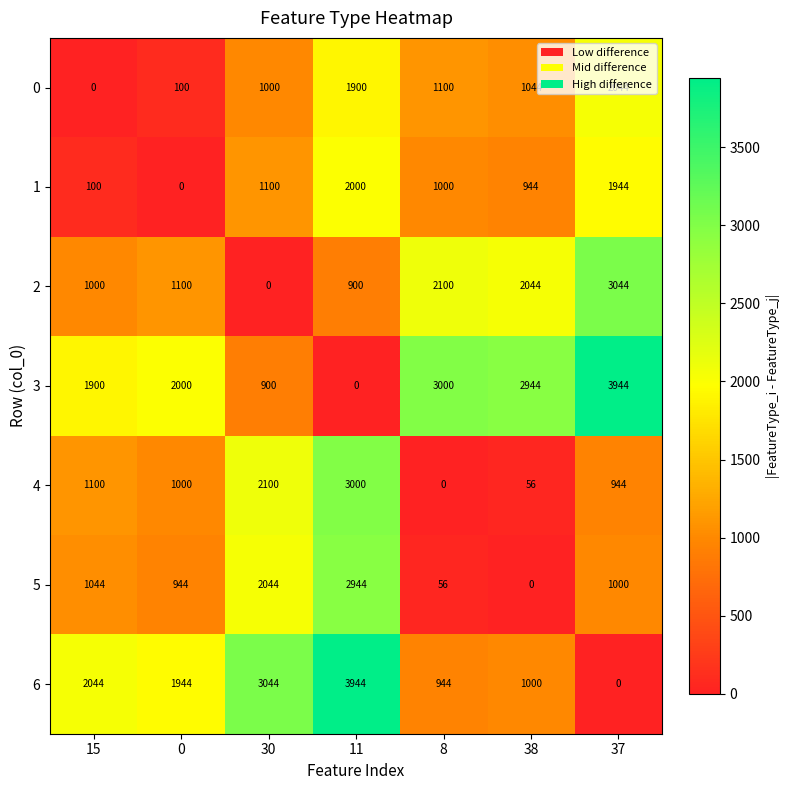

The value of 2 at 38 is 2044. True or false?

True